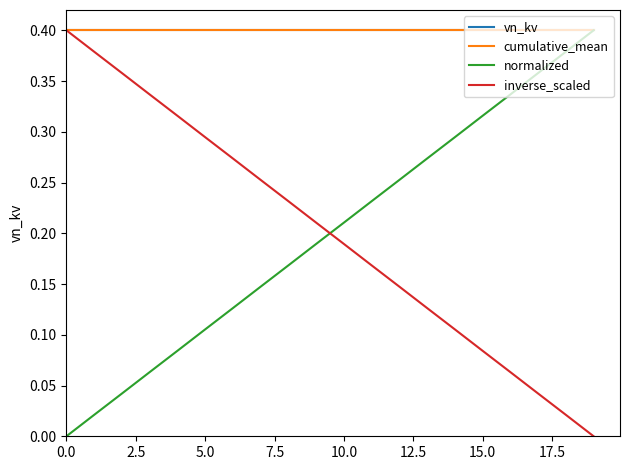

How many lines are shown in the chart?

4